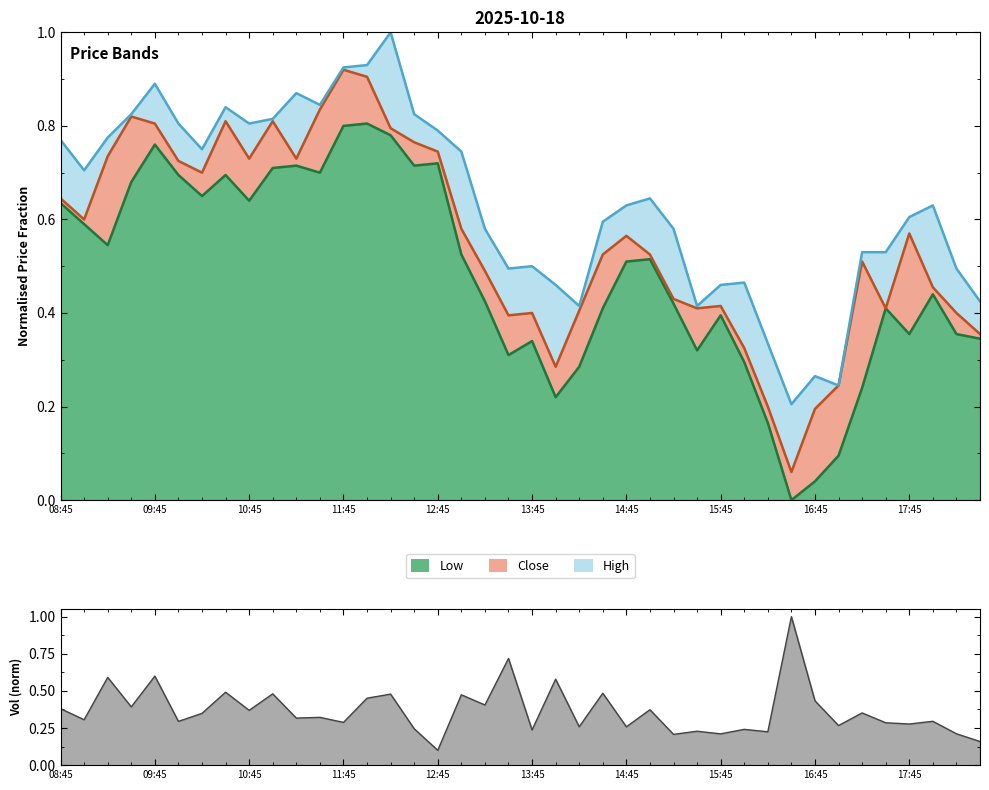

What is the label of the 12th point from the right?

15:45